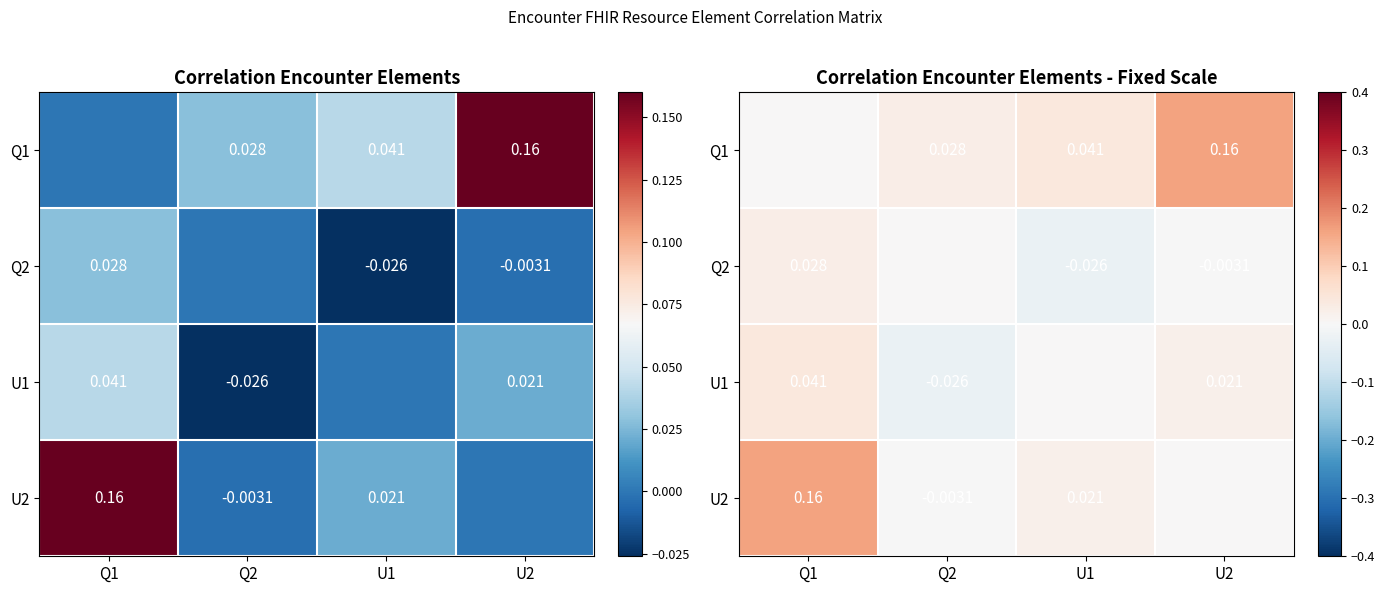

Which category has the highest value in the Q1 series?

U2